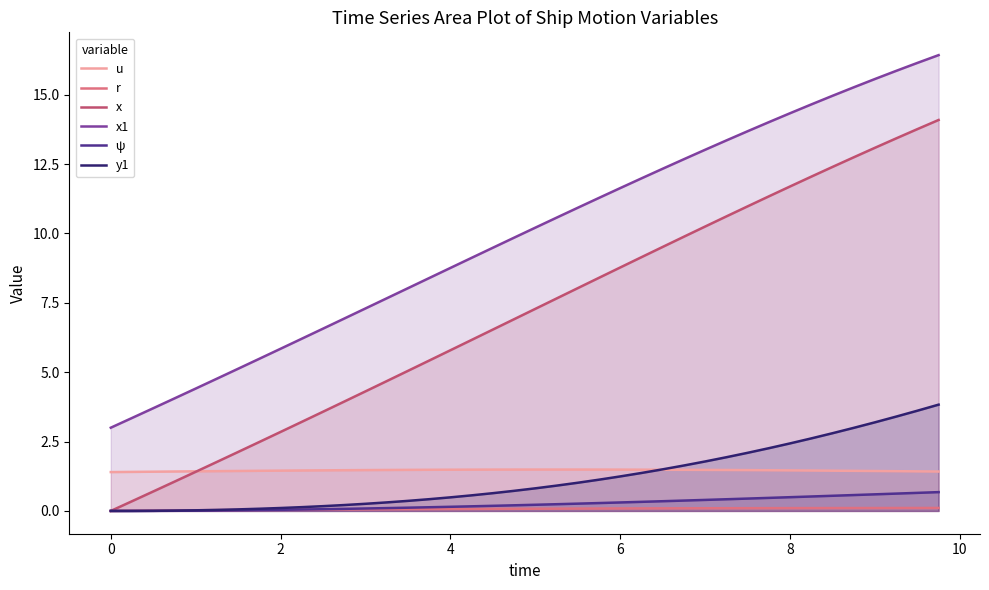

How many lines are shown in the chart?

6